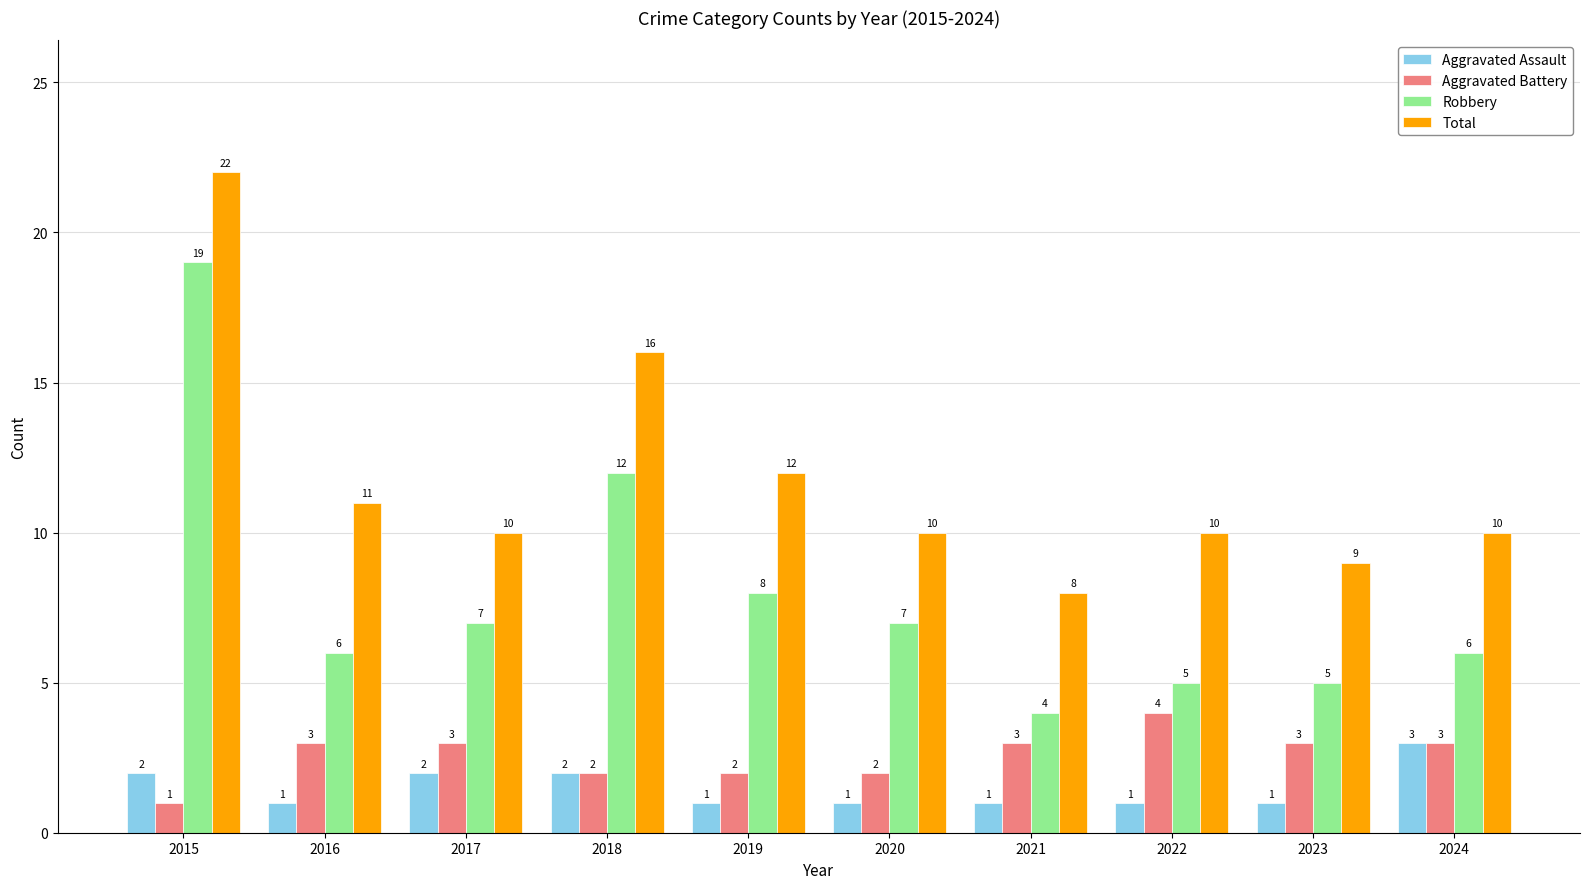

At which label does Total first exceed 10?

2015